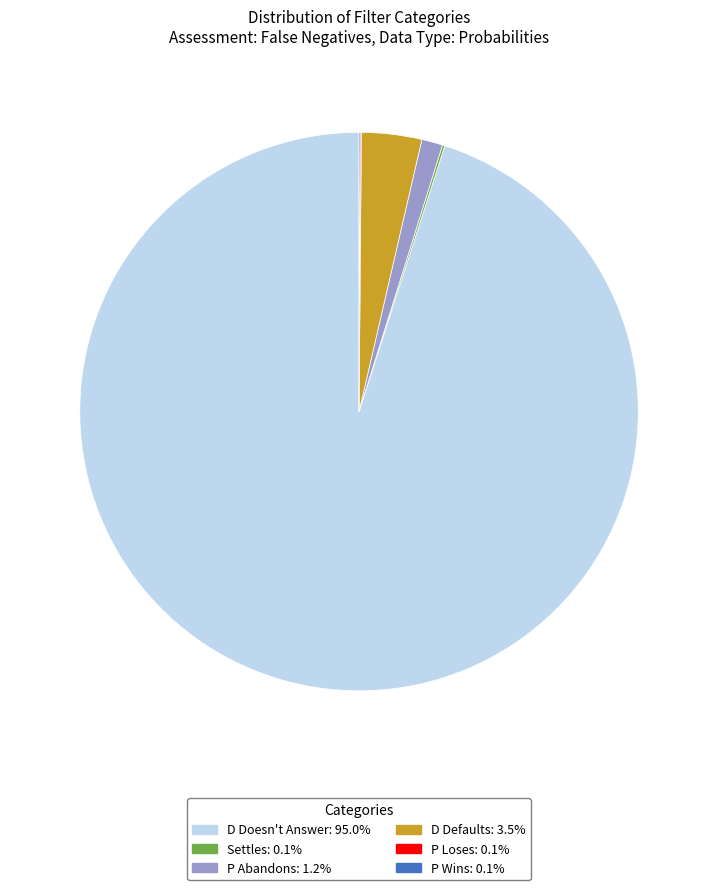

Is there a majority slice in this chart?

Yes